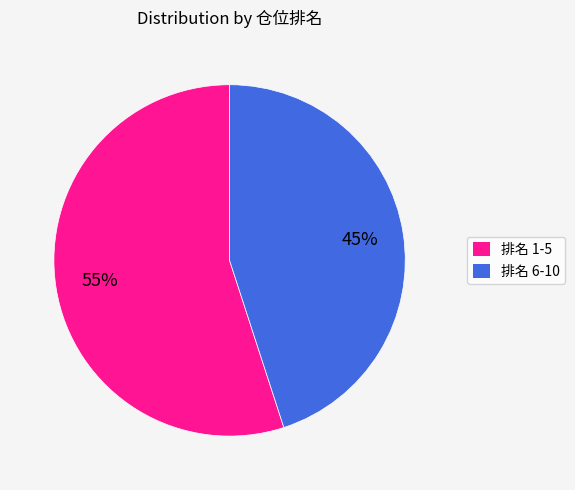

Which category accounts for the majority?

排名 1-5